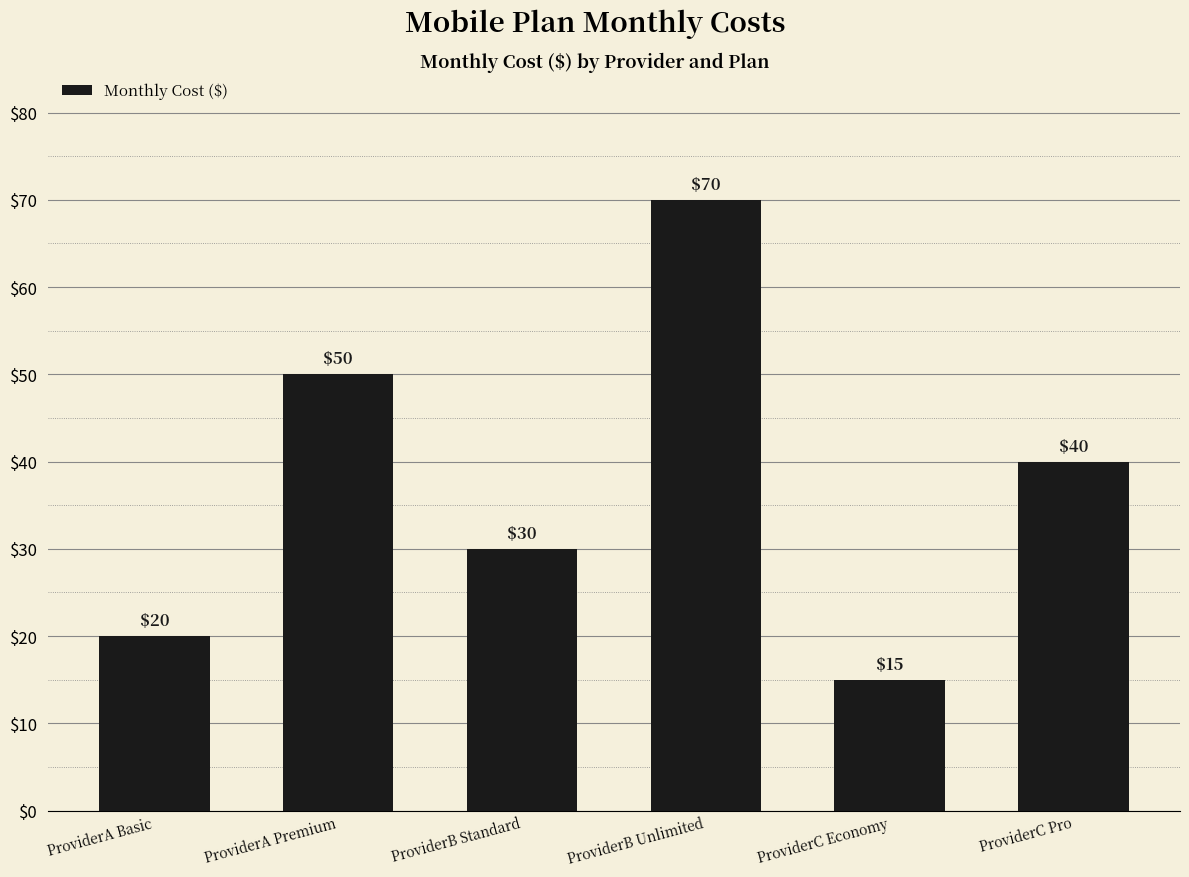

How many bars are there in total?

6